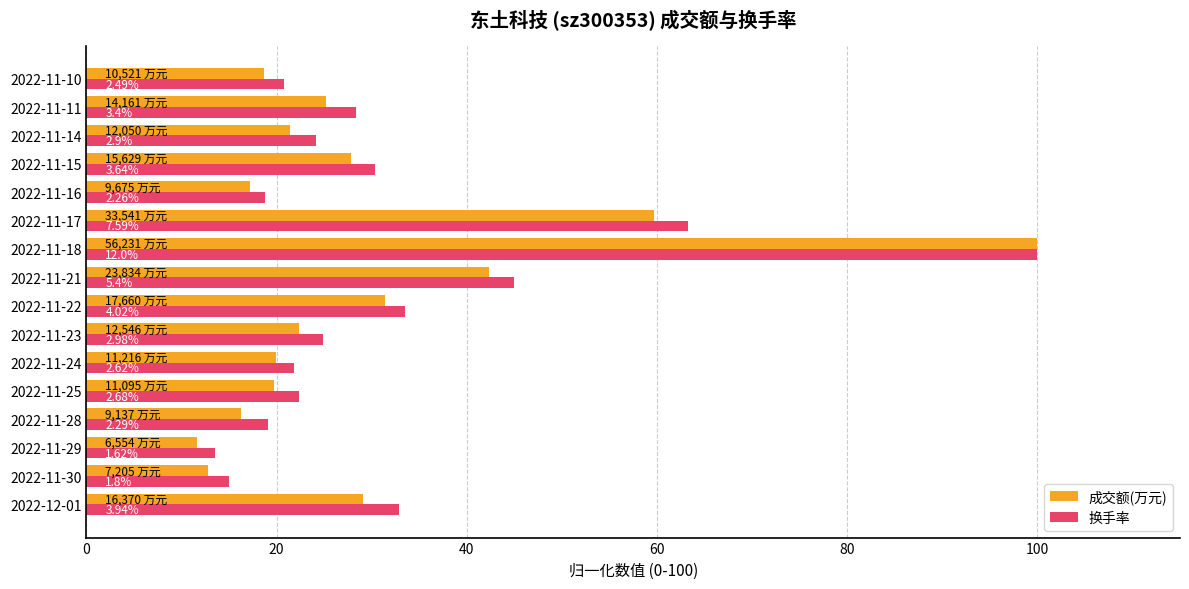

What are all the series names shown in the legend?

成交额(万元), 换手率